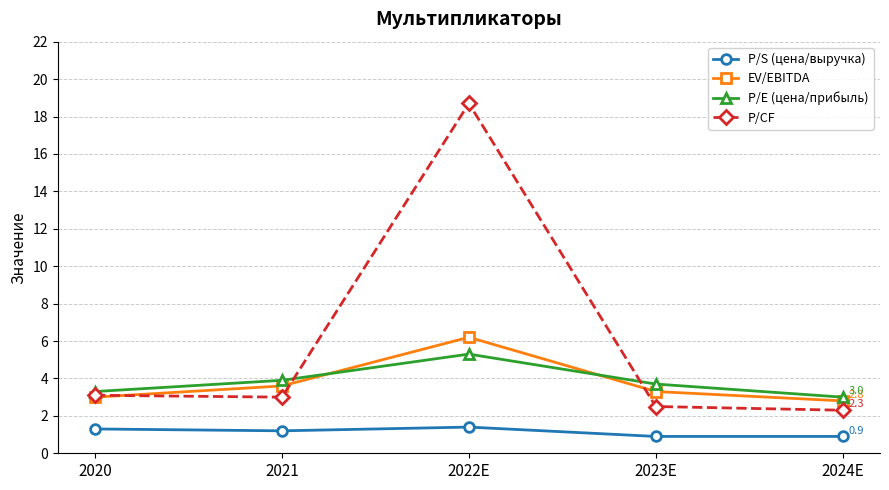

Which series has the largest total across all categories?

P/CF